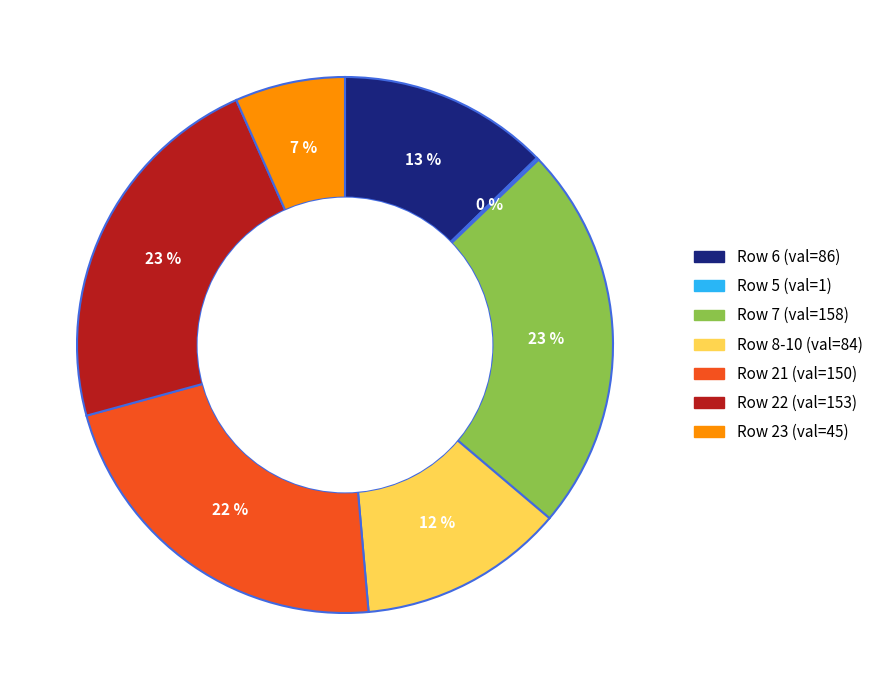

To the nearest percent, what is the difference between the largest and smallest slice percentages?

23%